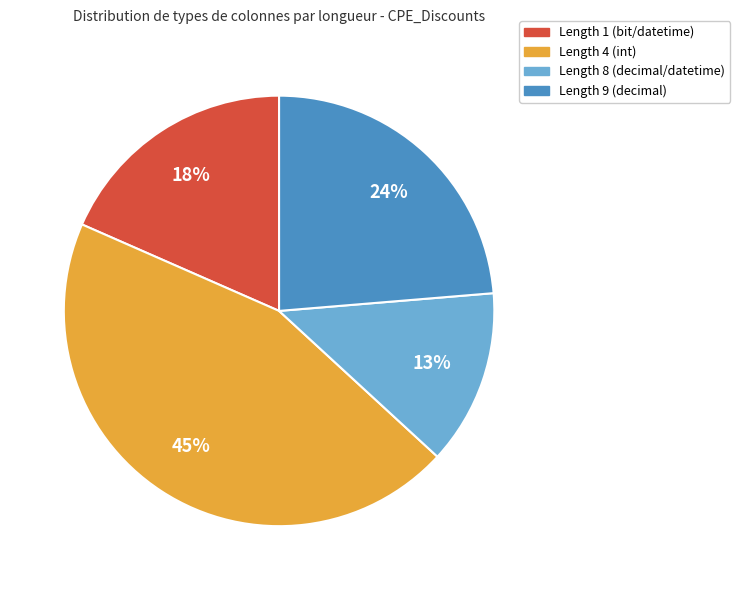

Is there any slice that represents more than half of the pie?

No